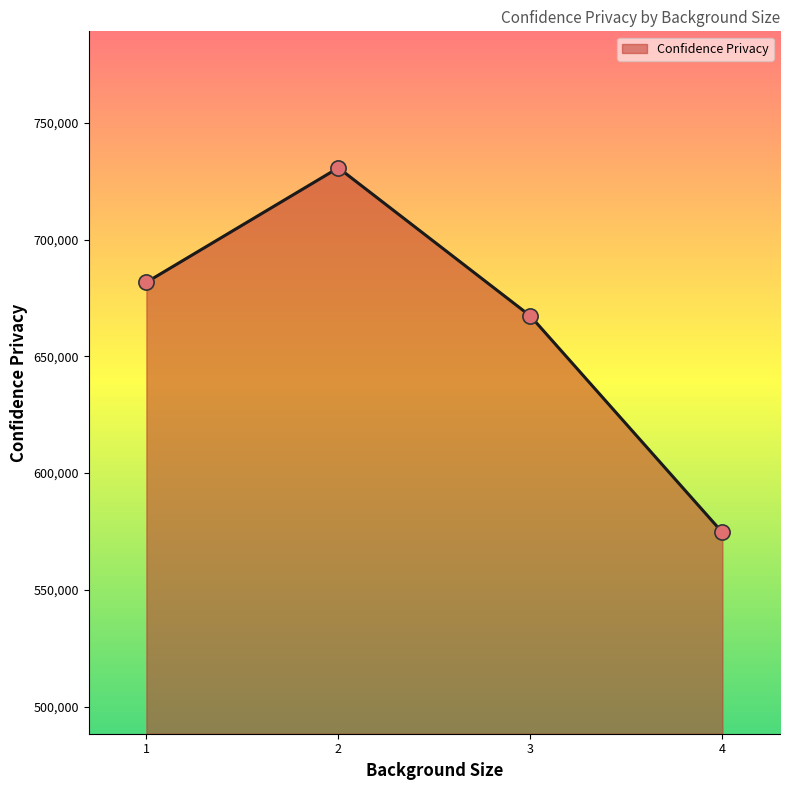

What is the change in value from 1 to 4?

-107136.8